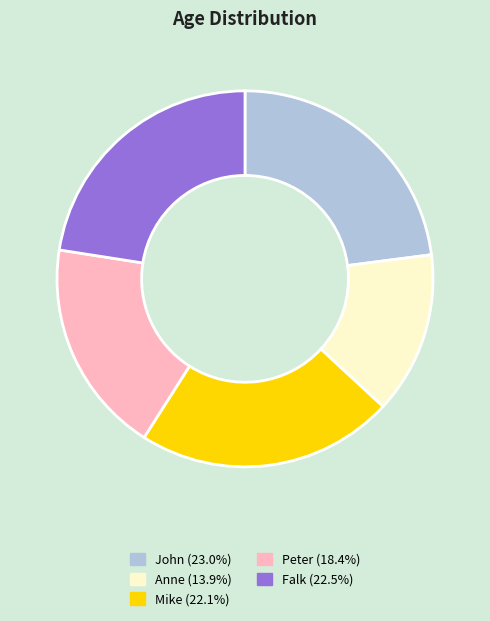

Do Falk and Anne together represent more than half of the pie?

No